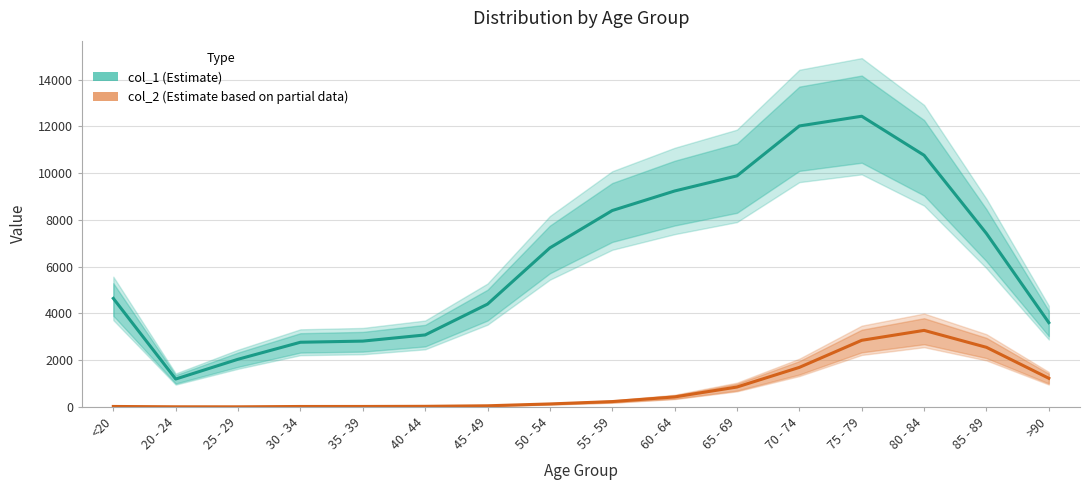

Rank the series at 40 - 44 from lowest to highest value.

col_2 (Estimate based on partial data), col_1 (Estimate)